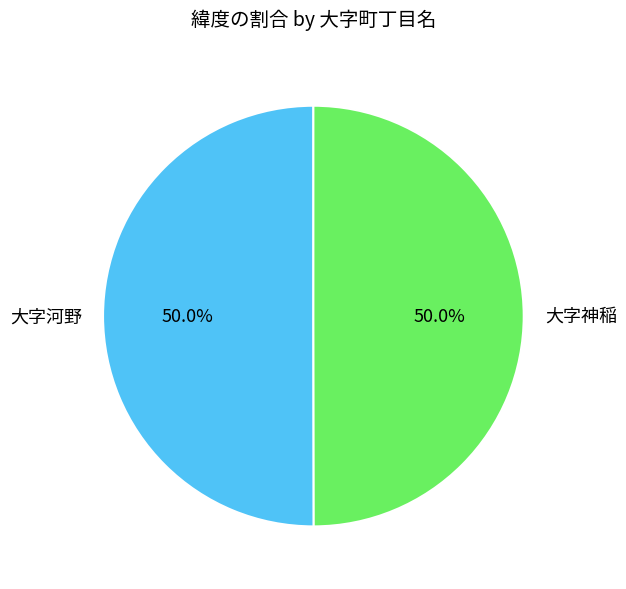

To the nearest percent, what percentage of the pie is 大字河野?

50%